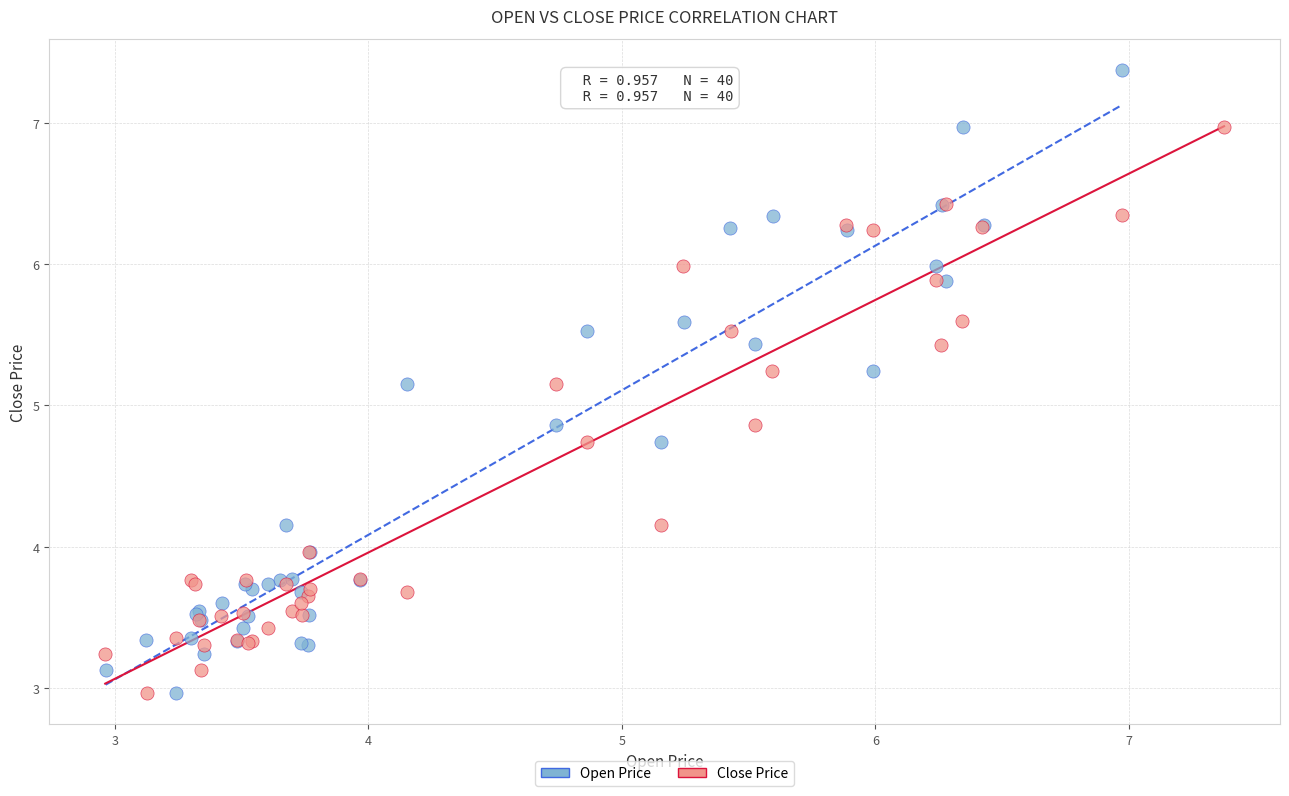

Which series has the largest Y range (max minus min)?

Open Price